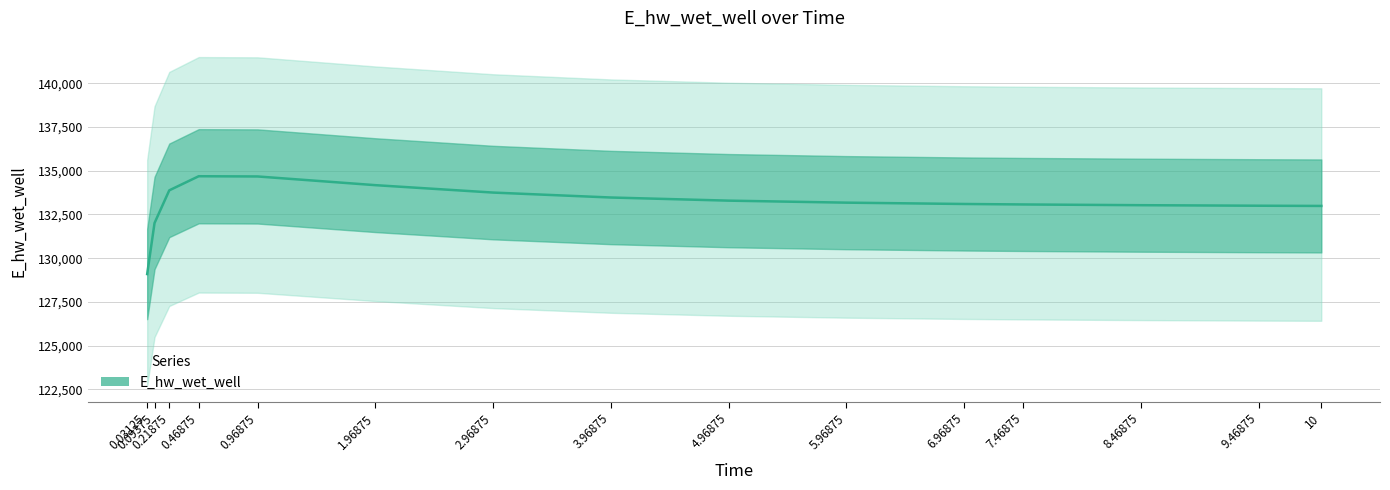

What is the label of the 10th point from the right?

1.96875